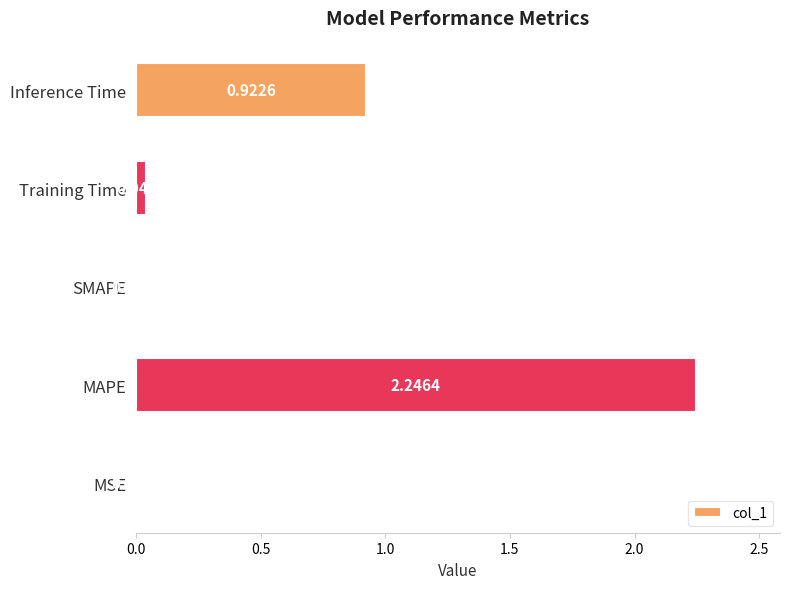

How many values are above zero?

4